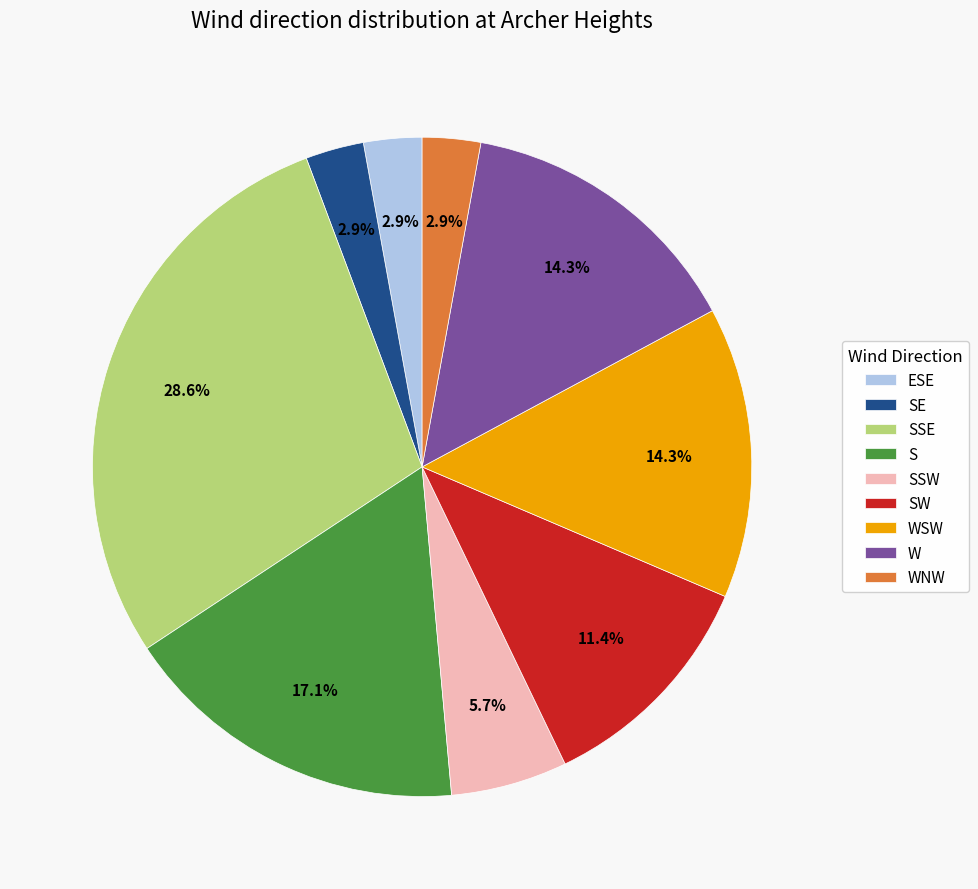

Is the sum of W and SSE greater than half?

No